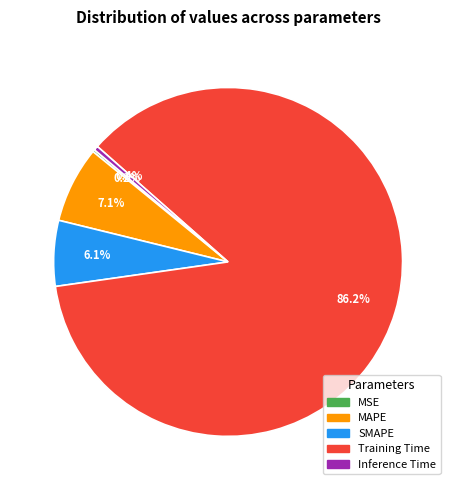

Which has a higher value, Inference Time or Training Time?

Training Time